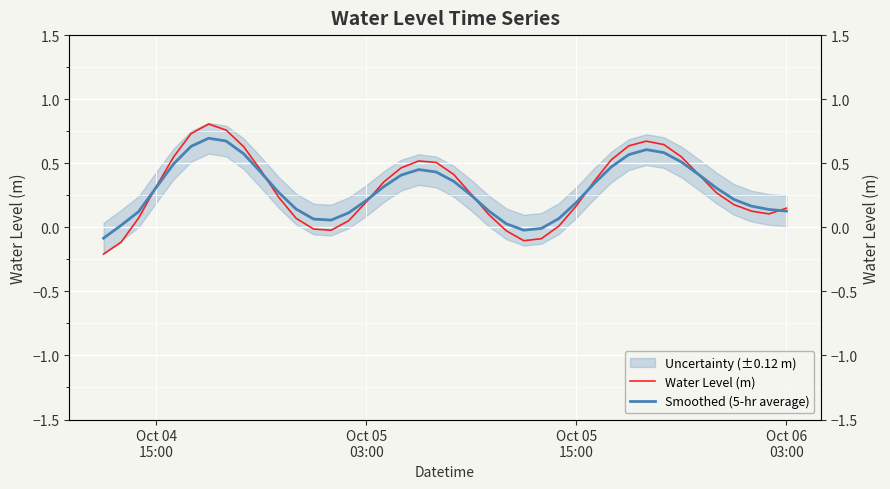

How many data points in Smoothed (5-hr average) are above 0?

37